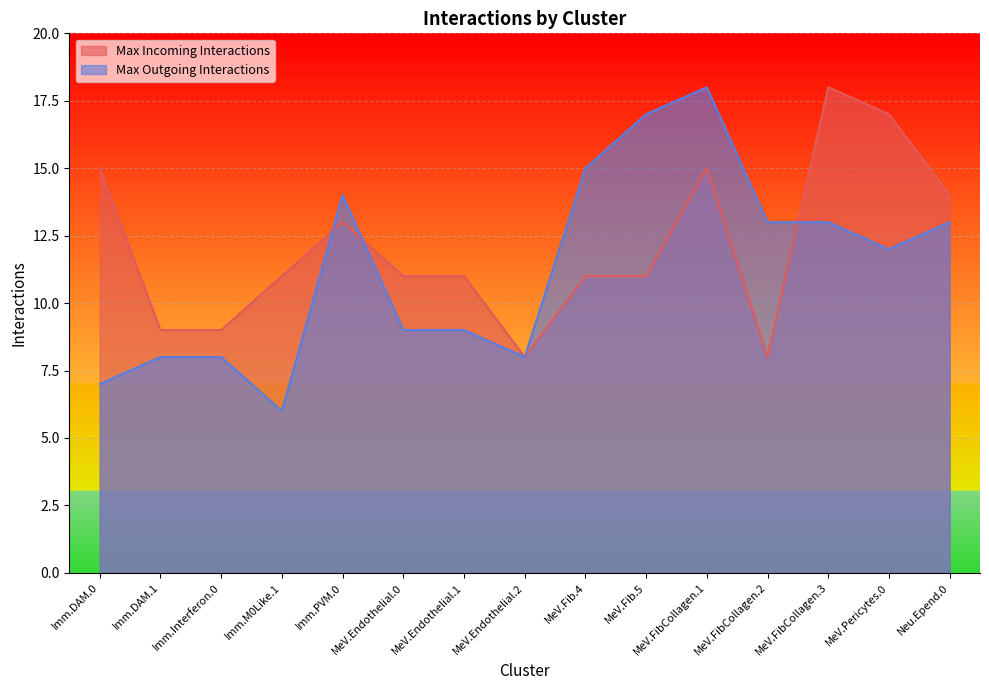

What is the label of the 10th point from the right?

MeV.Endothelial.0